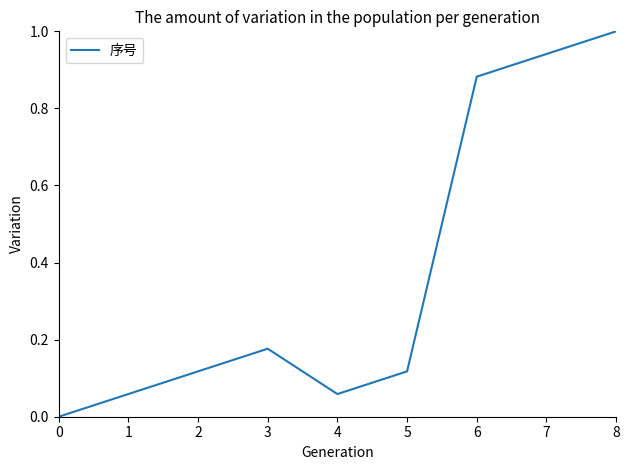

How many interior local valleys (lower than both neighbors) does the data have?

1